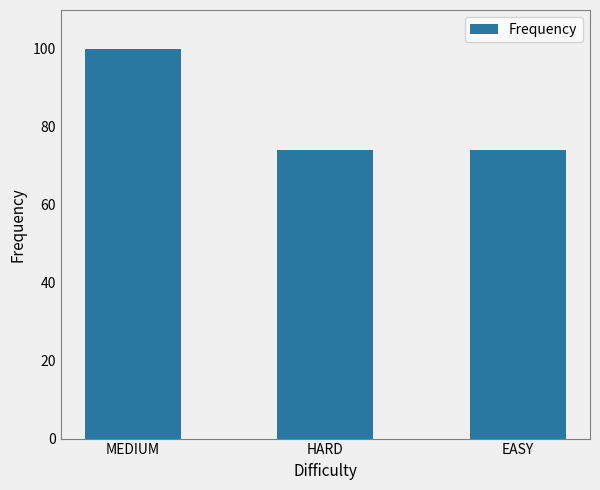

What is the change in value from MEDIUM to HARD?

-26